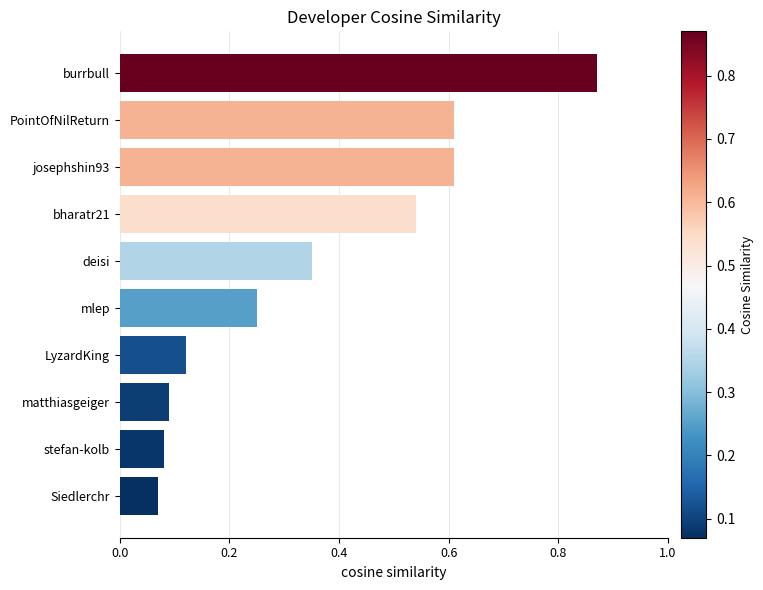

What is the difference between the maximum and second lowest values?

0.8